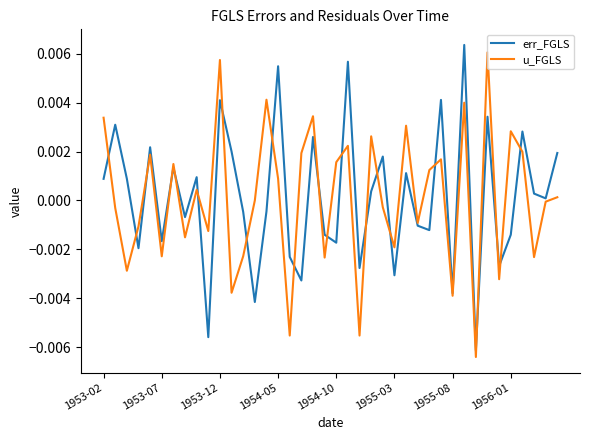

How many lines are shown in the chart?

2